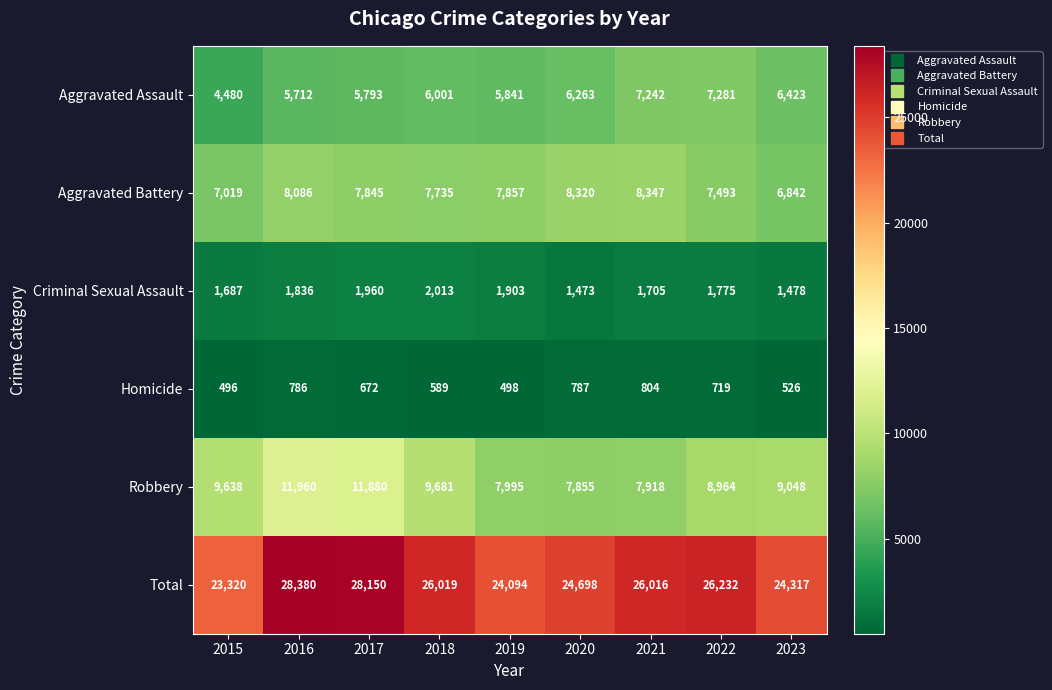

At which label is Aggravated Battery closest to 7594?

2022